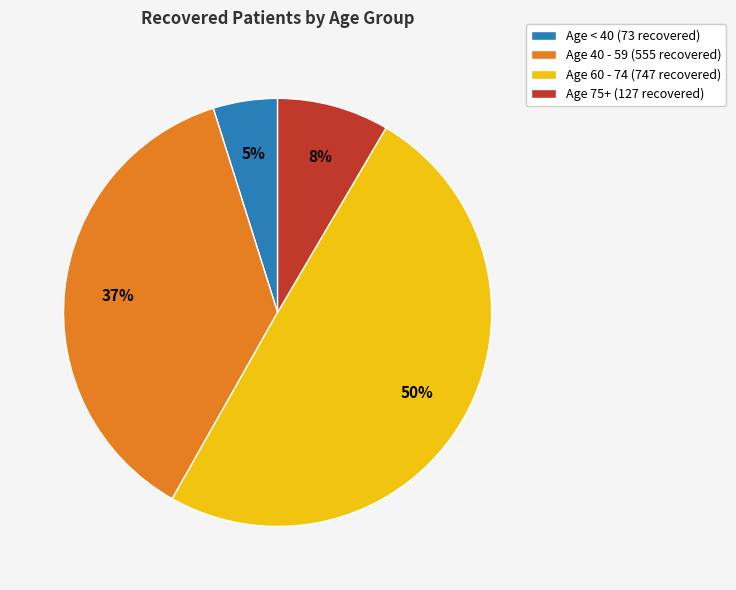

Is there a majority slice in this chart?

No